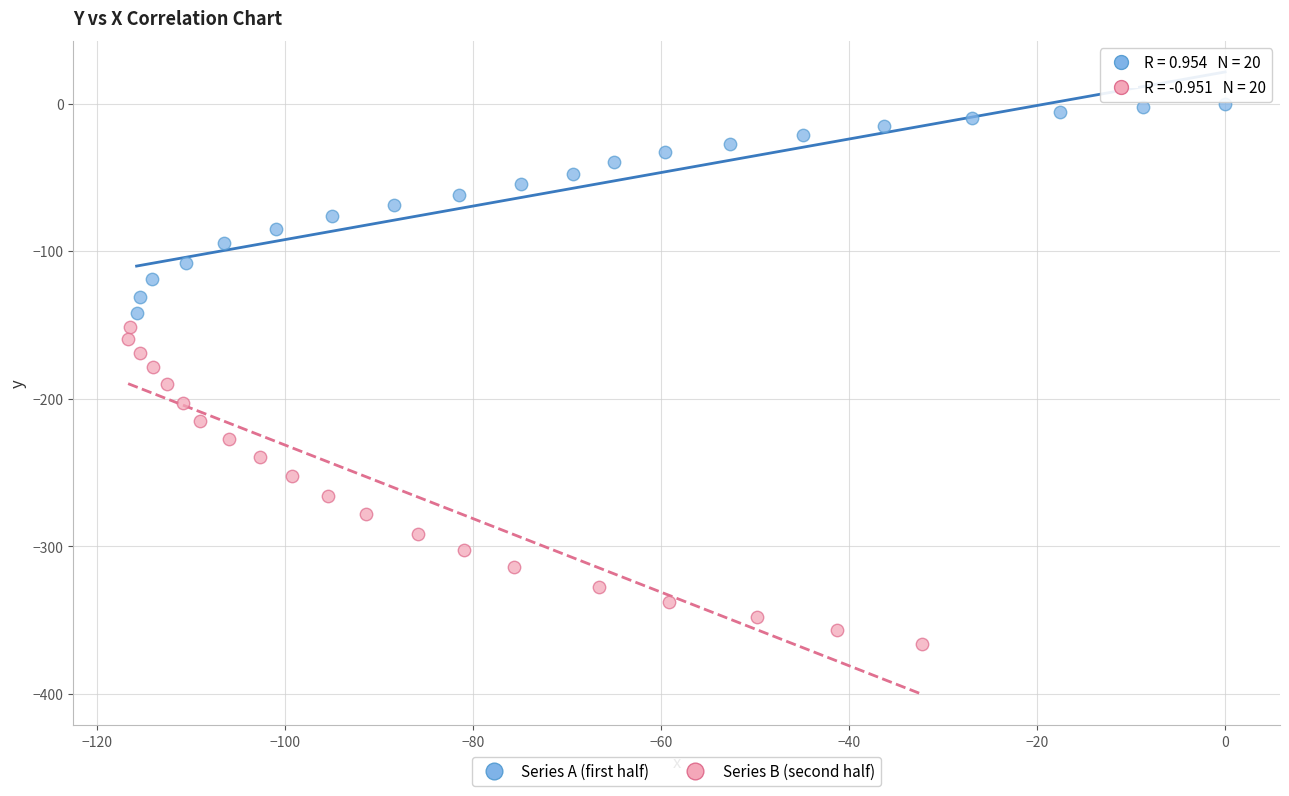

Which series has the largest Y range (max minus min)?

Series B (second half)